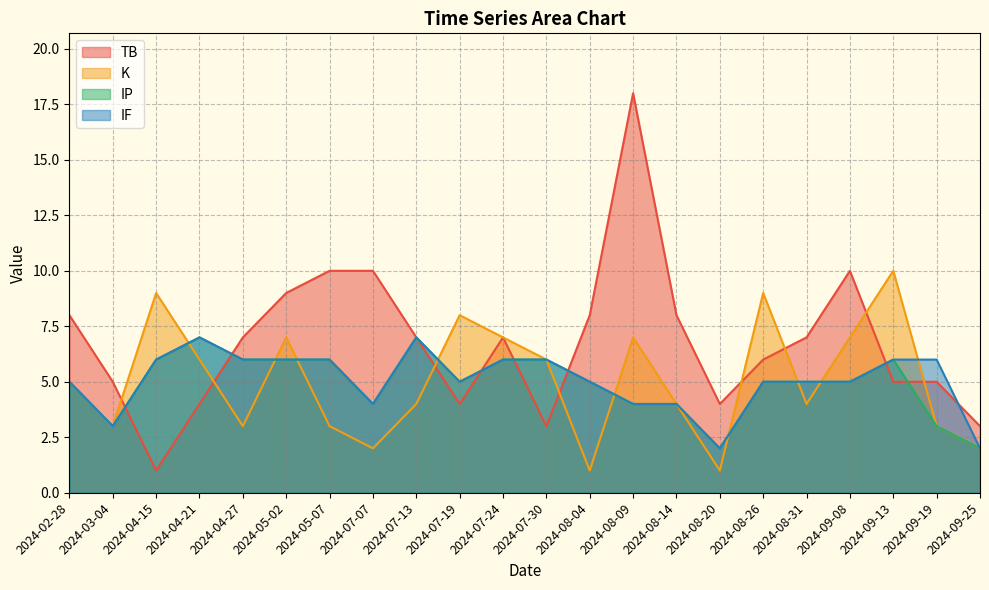

How many distinct data groups are displayed?

4